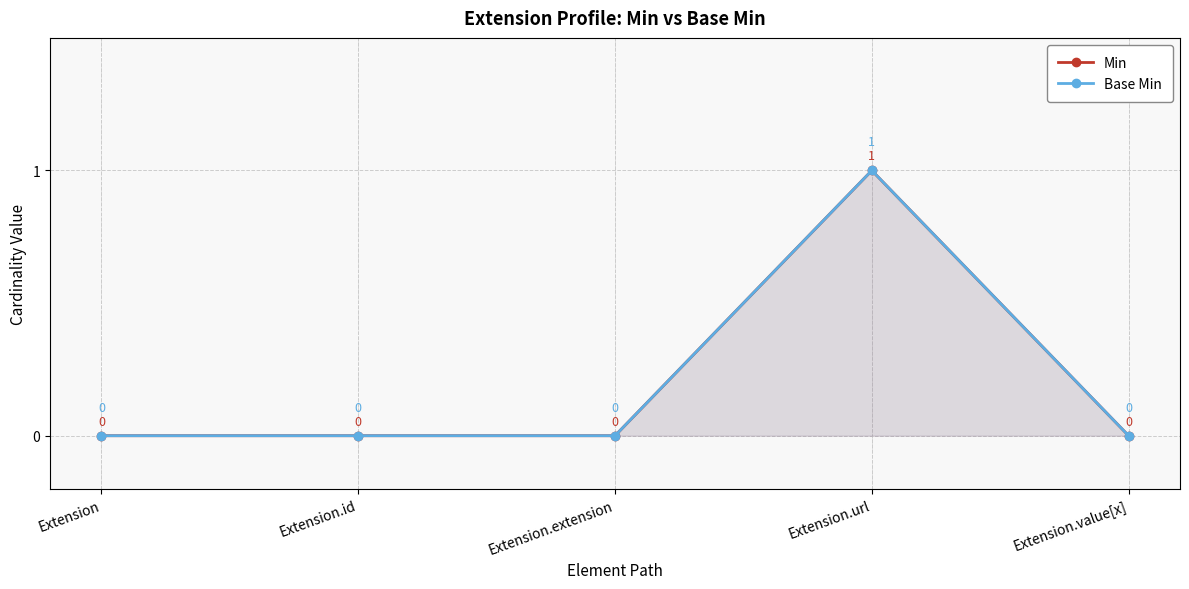

Reading left to right, what are all the values shown in this chart?

Min: Extension=0	Extension.id=0	Extension.extension=0	Extension.url=1	Extension.value[x]=0
Base Min: Extension=0	Extension.id=0	Extension.extension=0	Extension.url=1	Extension.value[x]=0